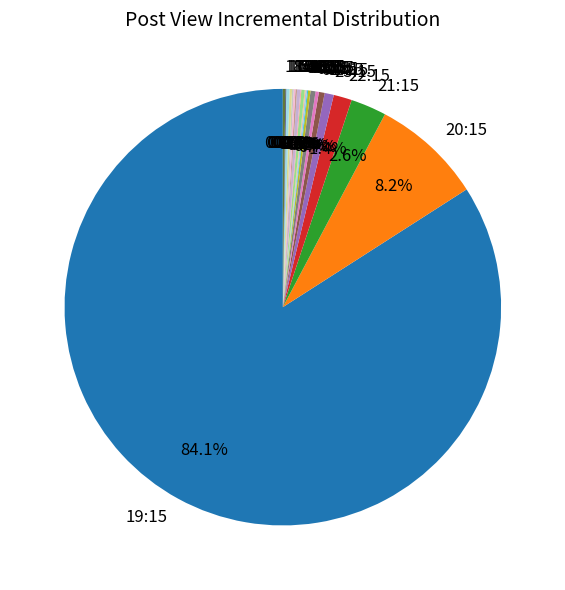

Which category accounts for the majority?

19:15